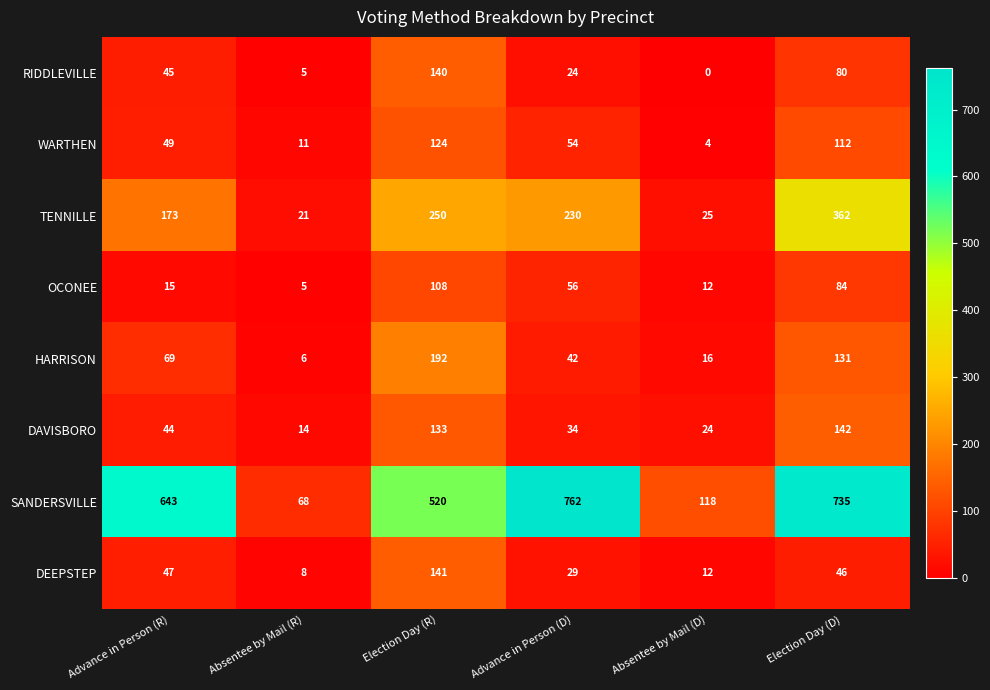

What is the maximum value shown in the chart?

762